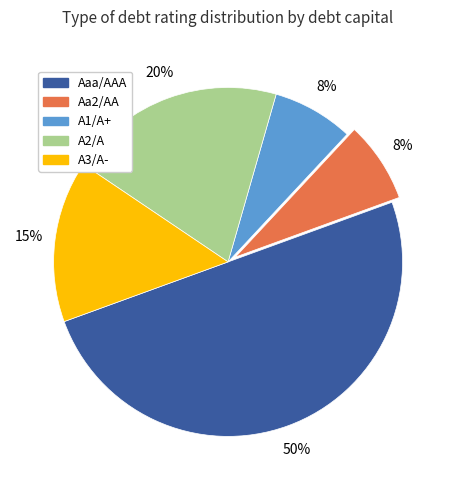

Which has a higher value, Aa2/AA or Aaa/AAA?

Aaa/AAA